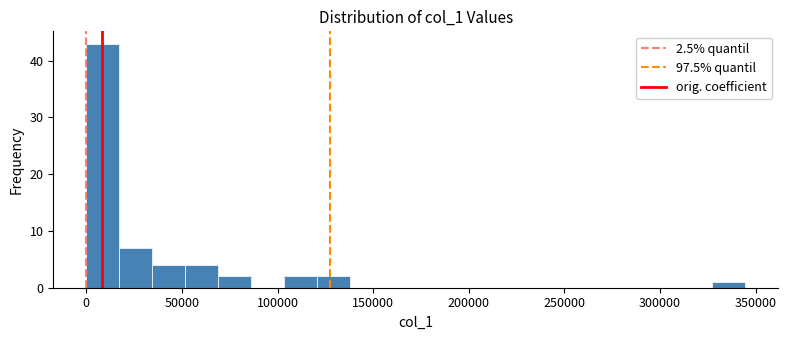

Around what value on the x-axis is the tallest bar? Give the approximate position of its centre, as read against the axis.

10000